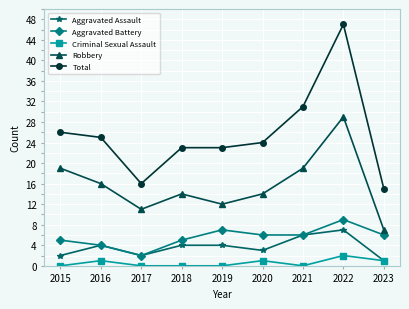

What is the sum of all Aggravated Battery values?

50